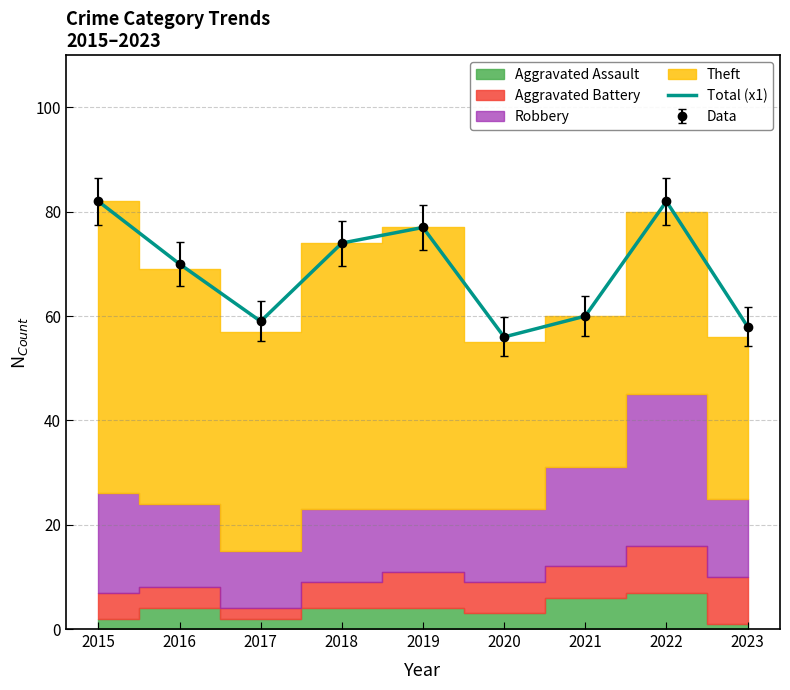

List the labels in order of value, smallest first.

2020, 2023, 2017, 2021, 2016, 2018, 2019, 2015, 2022